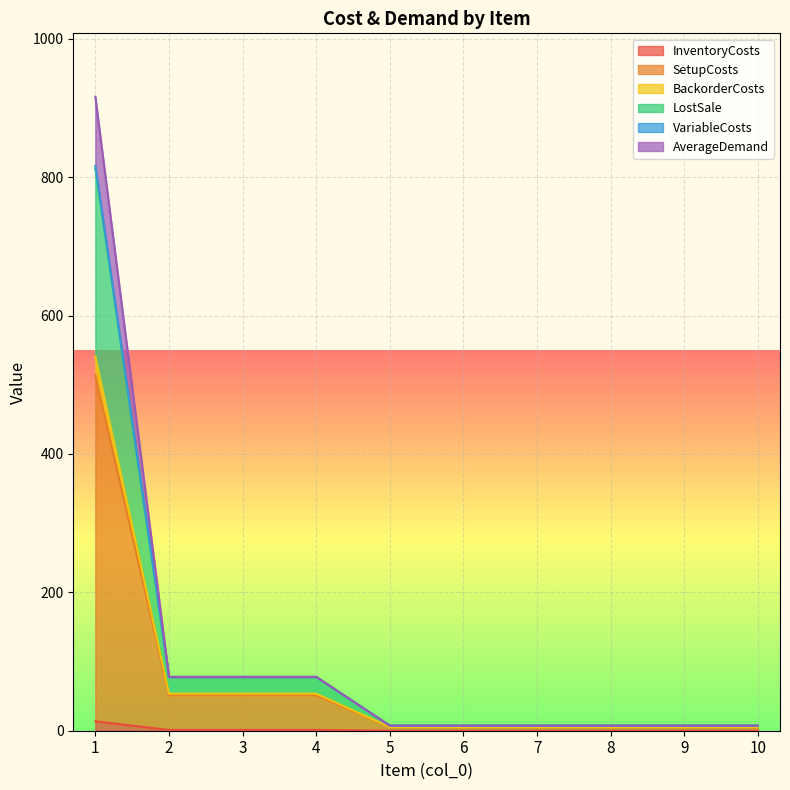

What is the total value across all series at 4?

77.8